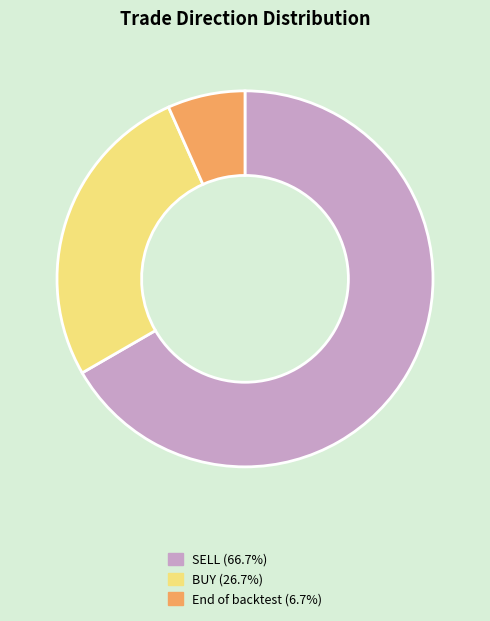

True or false: SELL accounts for 52% of the total.

False